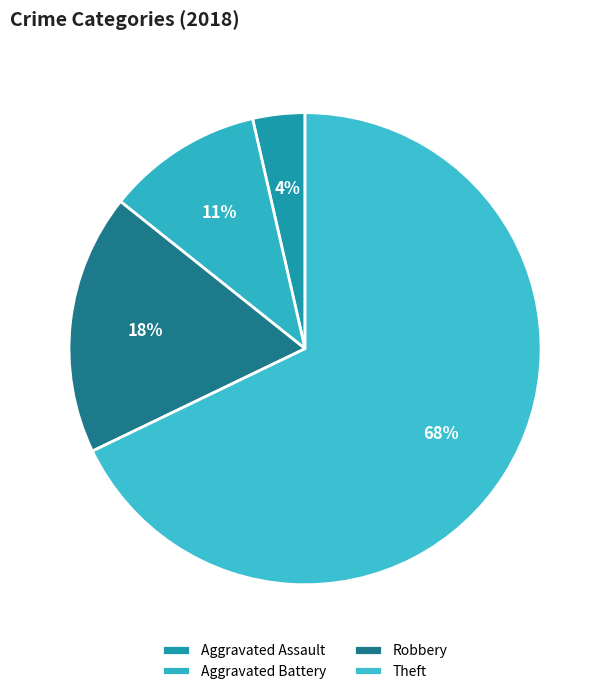

Which slice represents more than half of the pie?

Theft